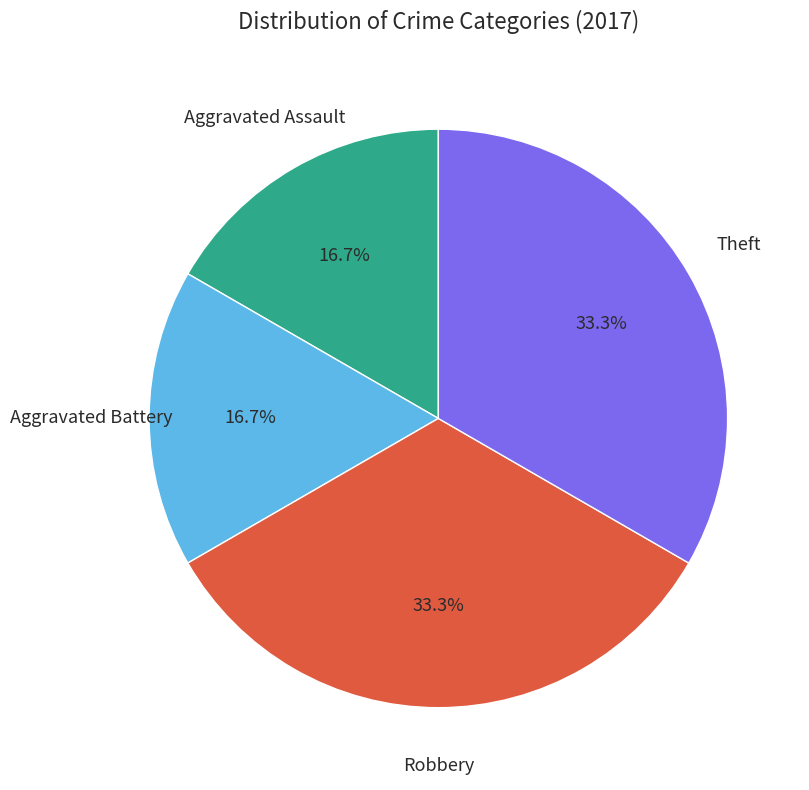

How much of the chart is everything except Aggravated Assault?

83.3%